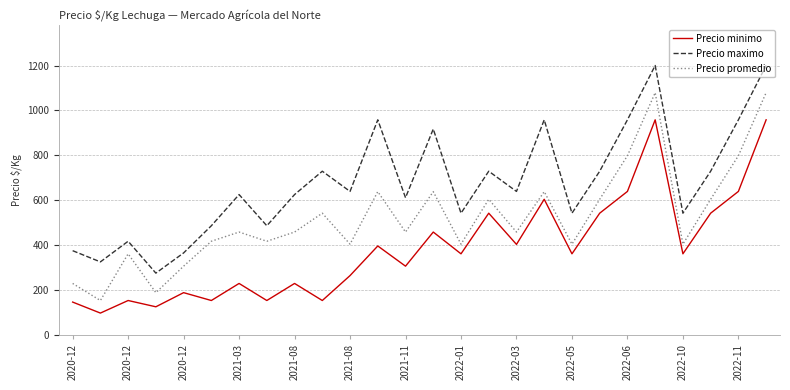

Which series has the largest total across all categories?

Precio maximo